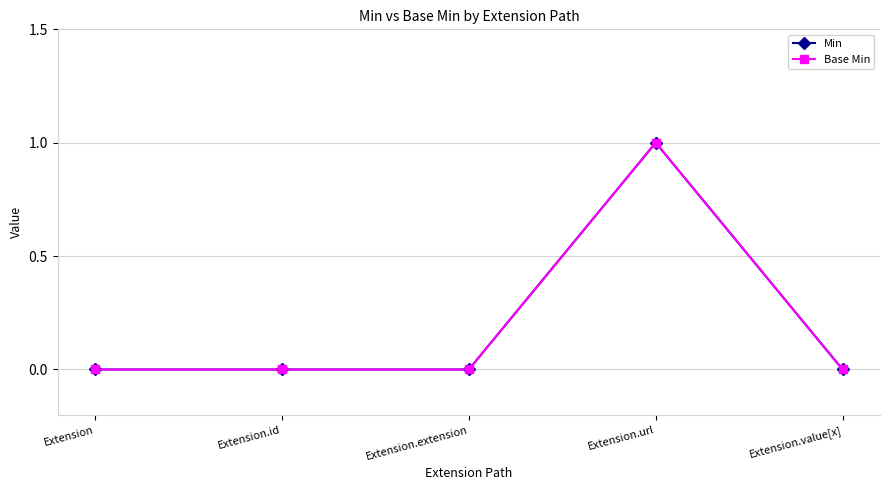

How many distinct data groups are displayed?

2